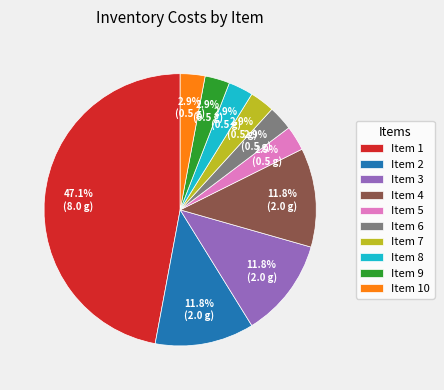

Does Item 10 represent more than half of the total?

No